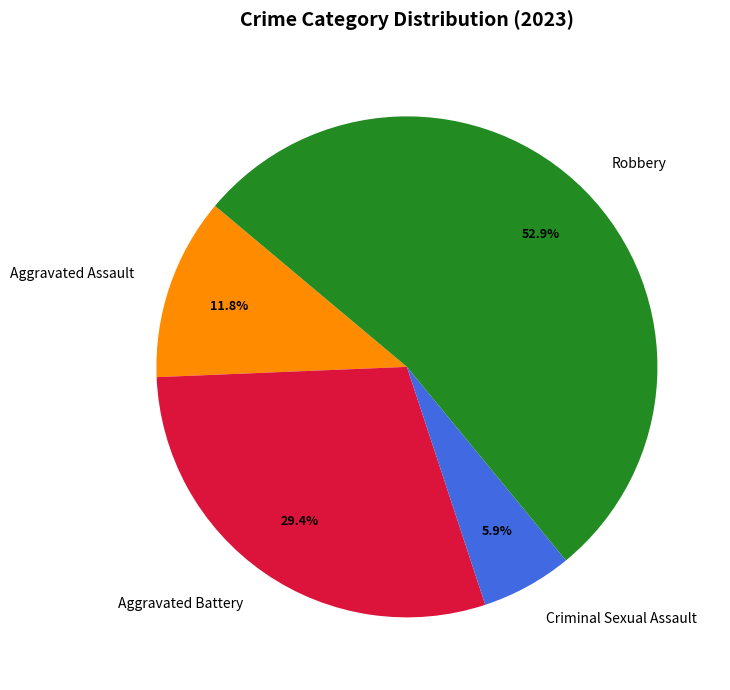

Rank the categories by value from highest to lowest.

Robbery, Aggravated Battery, Aggravated Assault, Criminal Sexual Assault